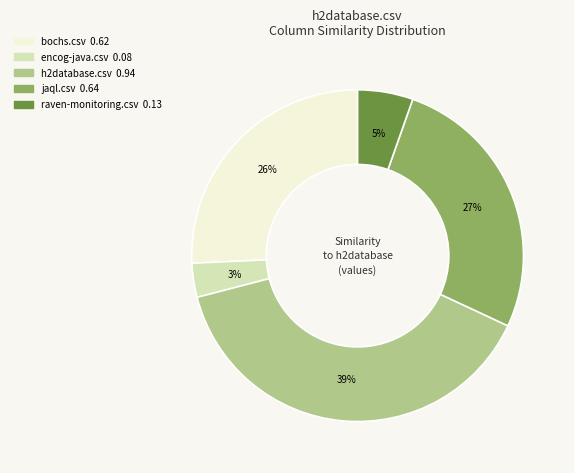

To the nearest percent, what percentage of the pie is h2database.csv?

39%